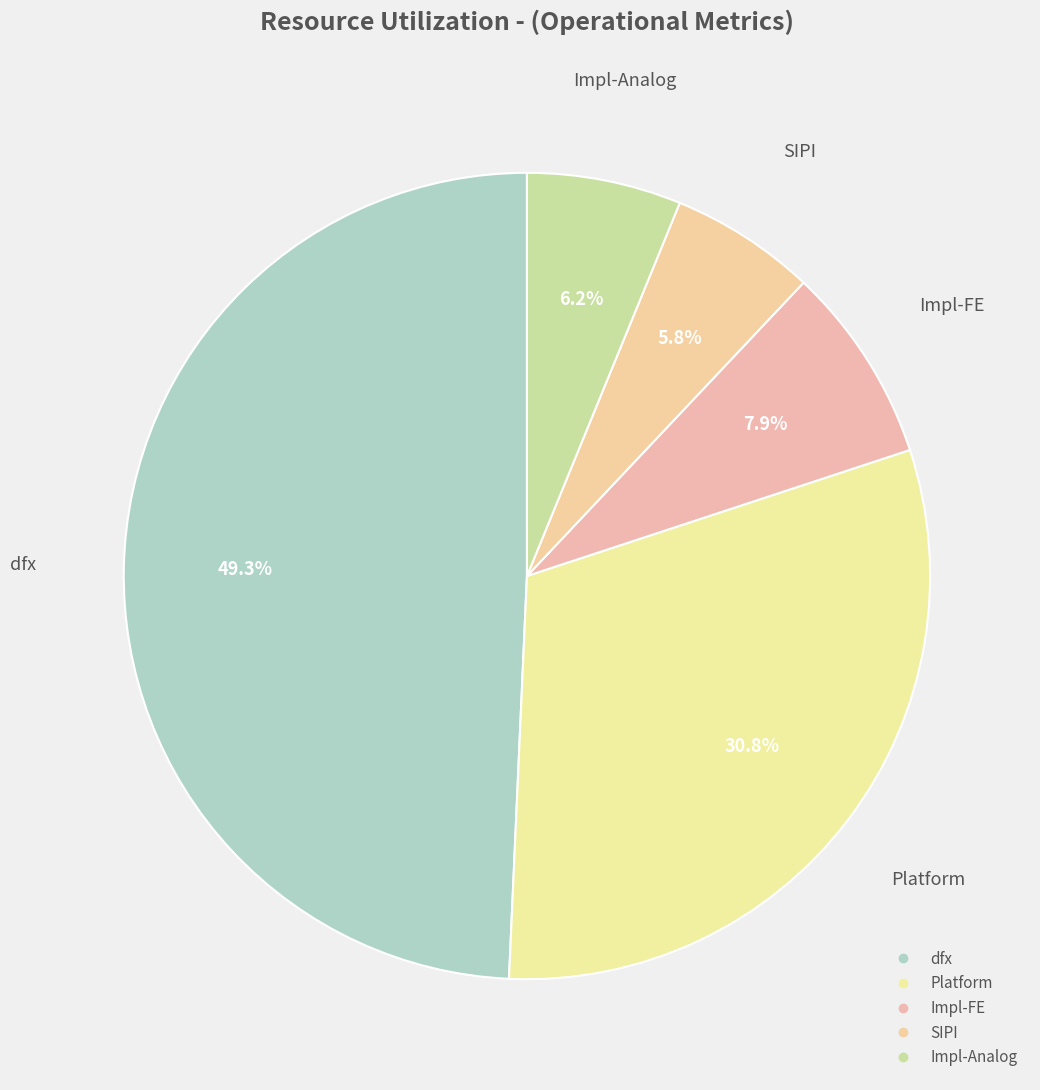

Is there a majority slice in this chart?

No